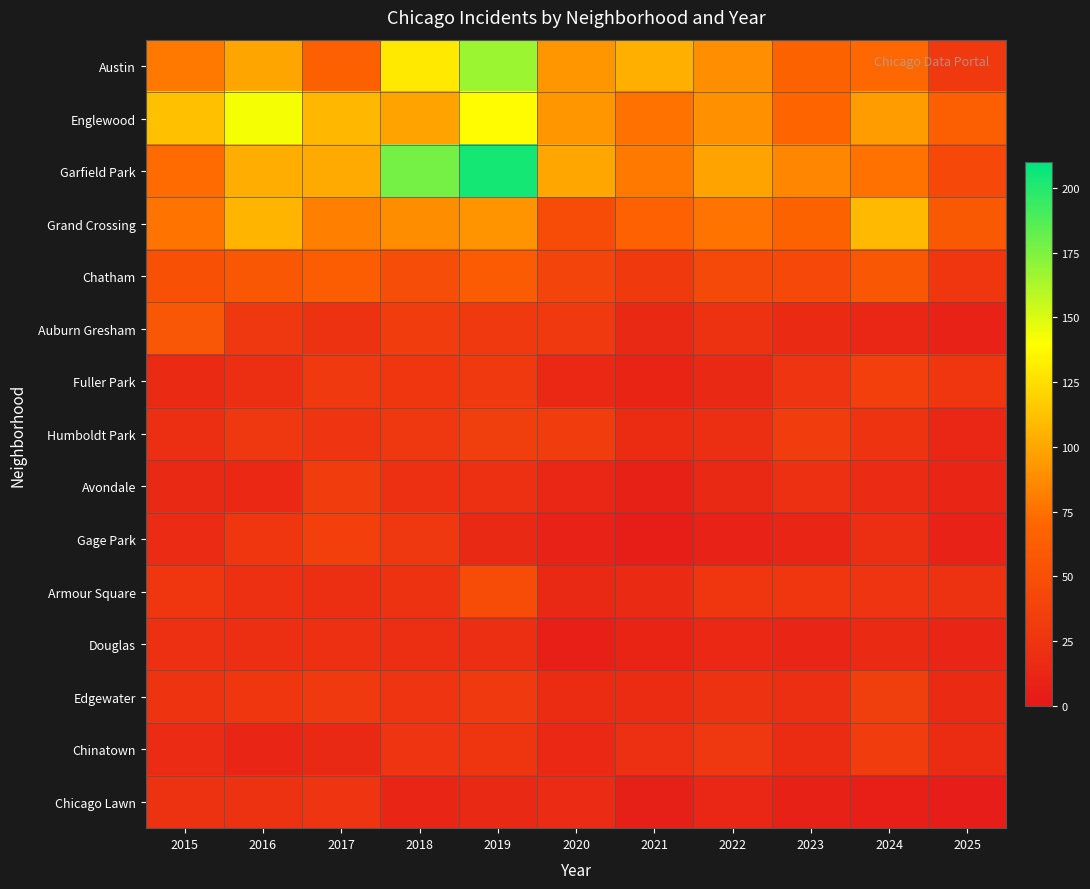

What is the minimum value shown in the chart?

4